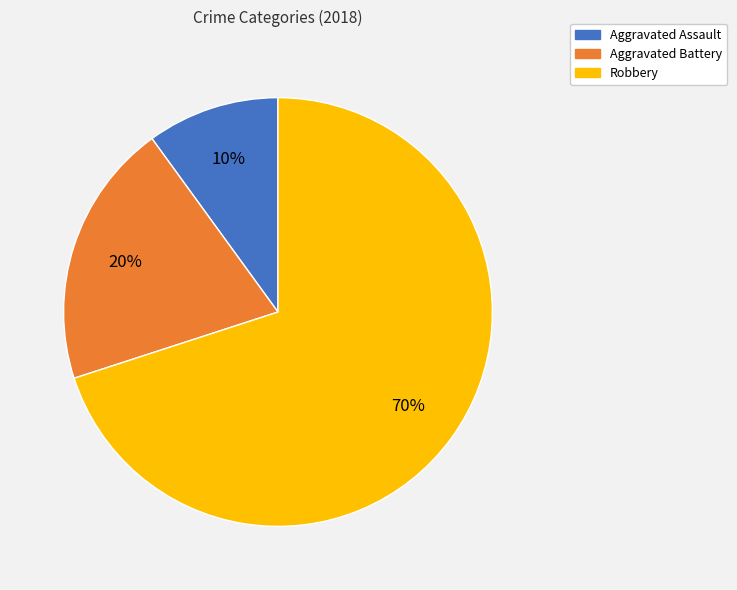

Which category accounts for the majority?

Robbery